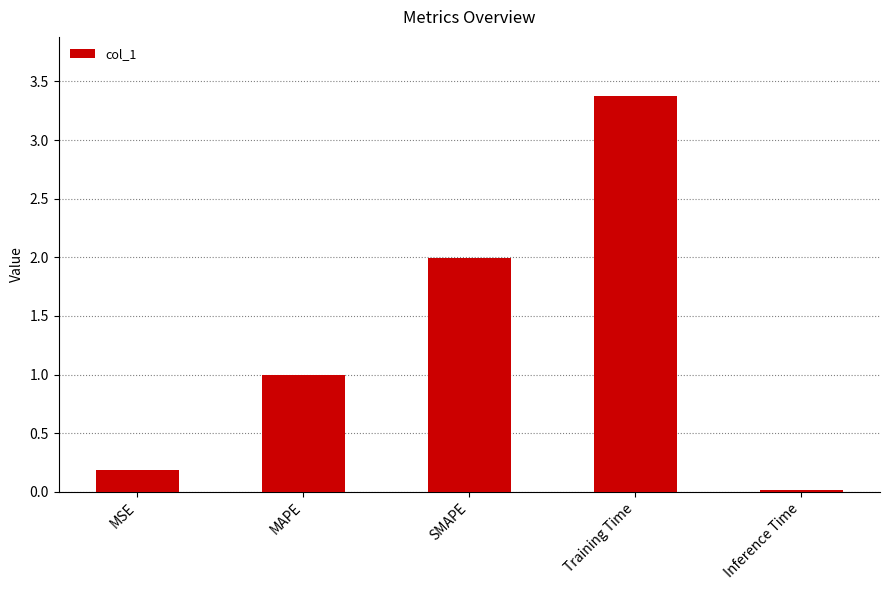

What is the difference between the values at Training Time and Inference Time?

3.4